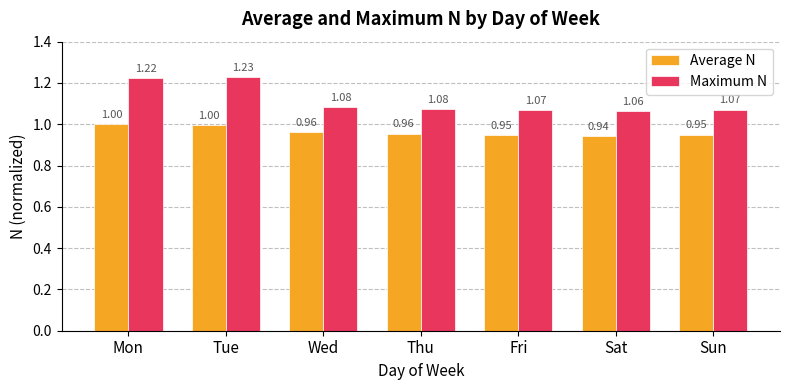

Which label corresponds to the smallest value in the chart?

Sat